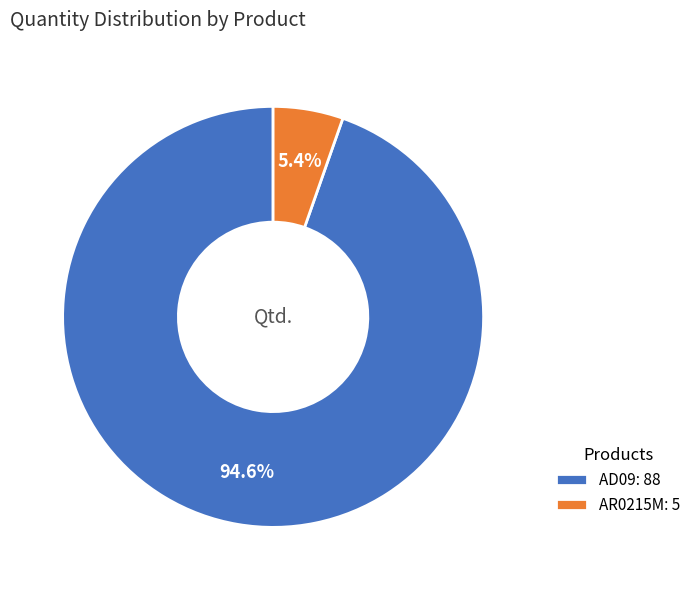

True or false: AD09 accounts for 86% of the total.

False